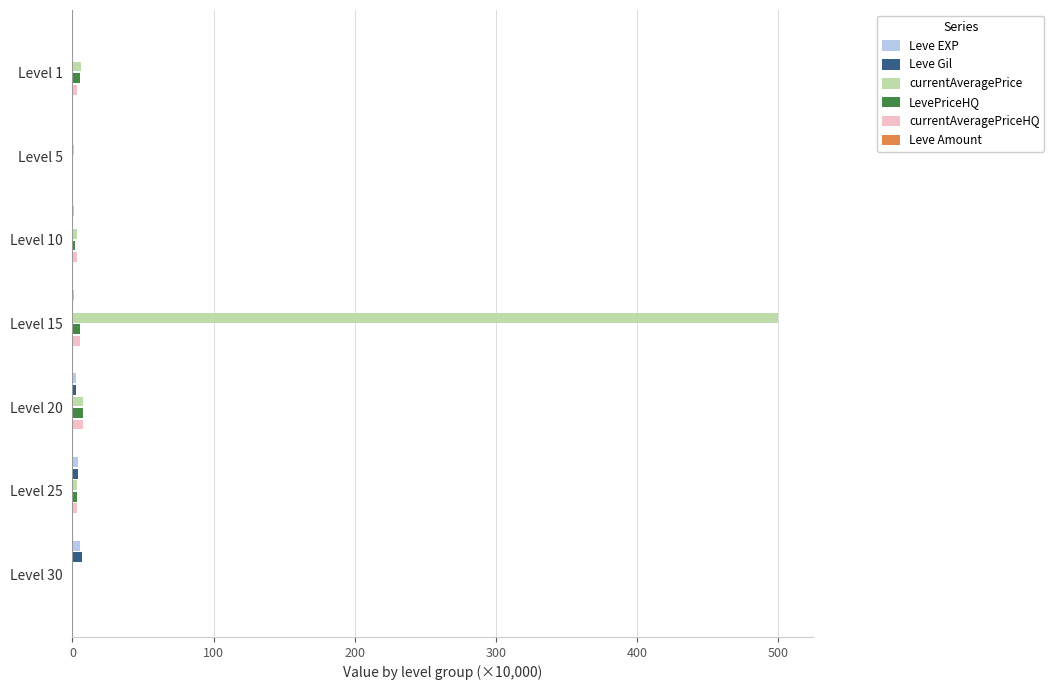

At which category is the sum across all series the highest?

Level 15